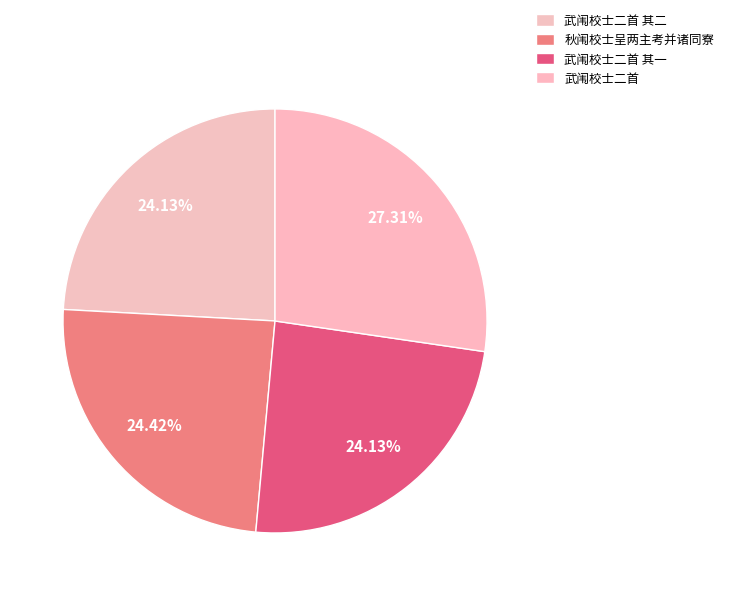

How many segments does this pie chart have?

4